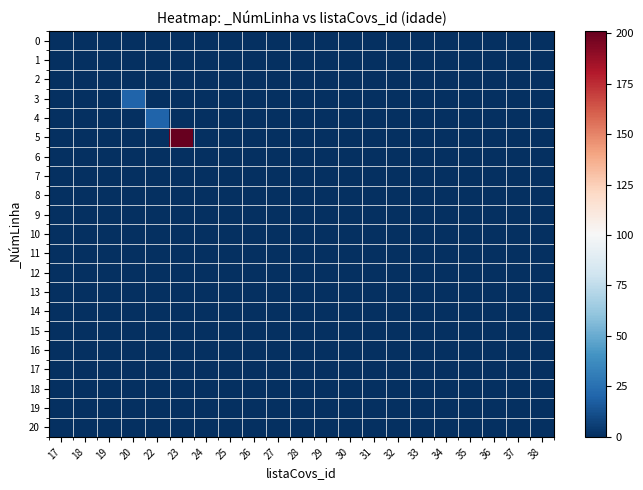

Which has a higher value, 33 or 29?

33